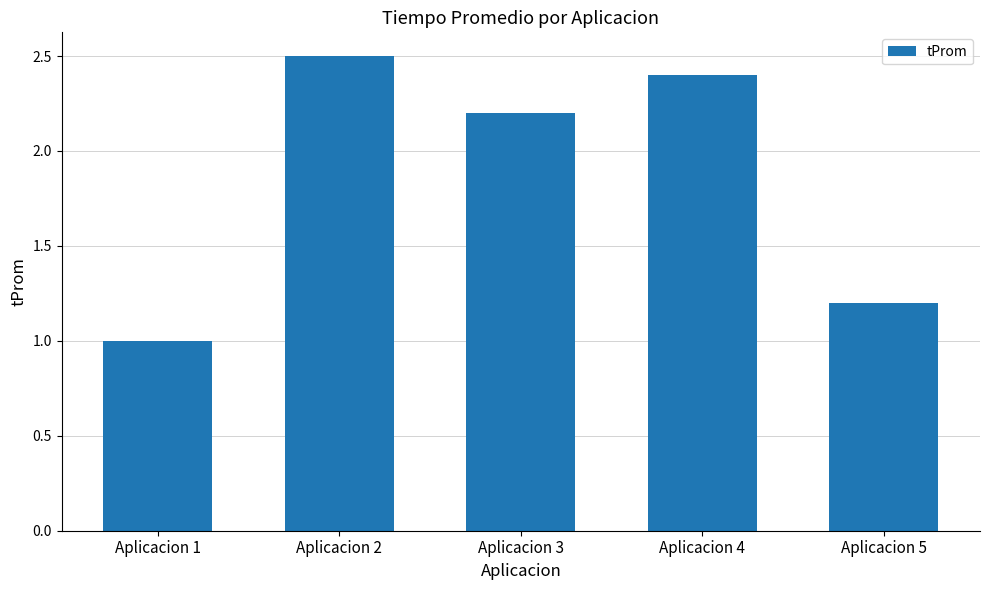

What is the value of the 2nd bar from the left?

2.5